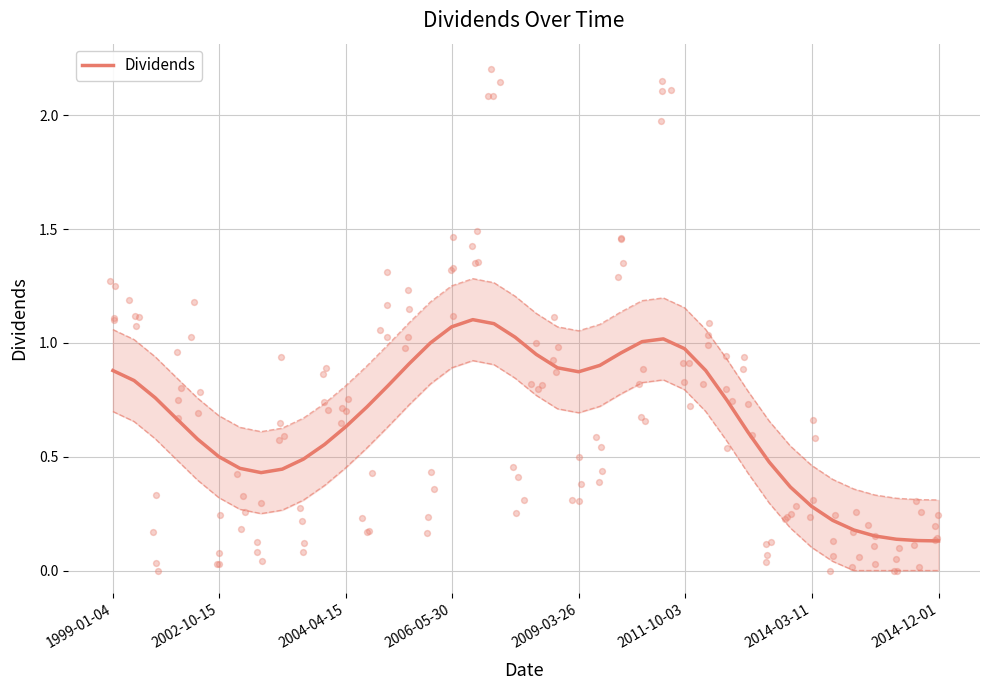

What is the change in value from 8 to 13?

+0.4